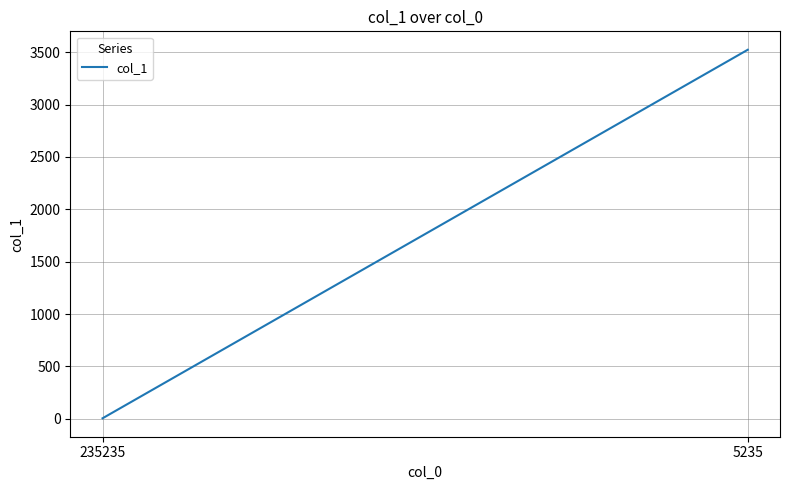

What is the minimum value shown in the chart?

5